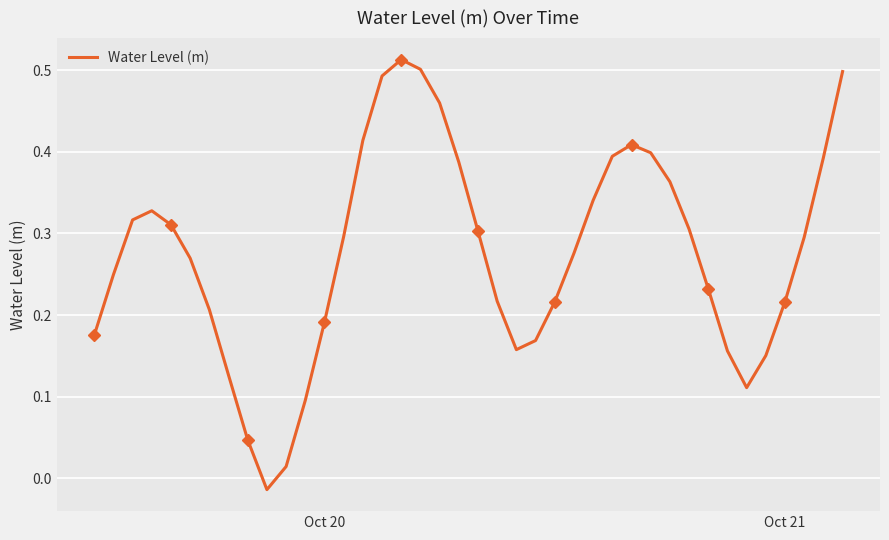

How many values are above zero?

39